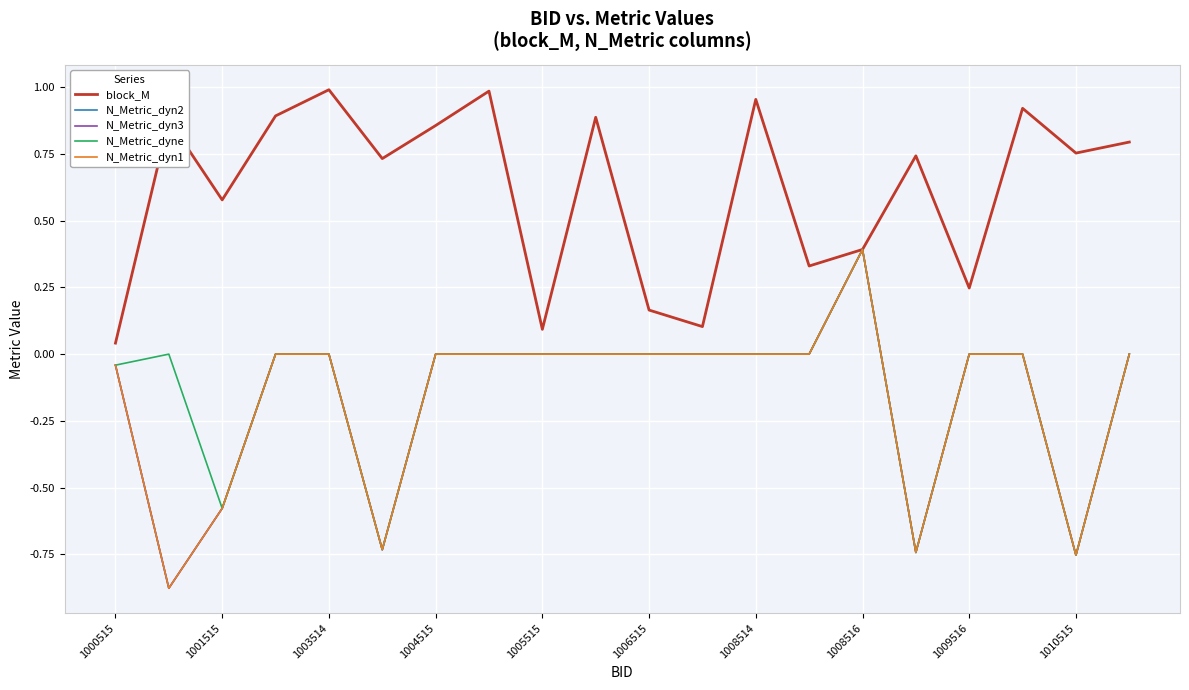

Does the chart display data point markers on the line(s)?

No